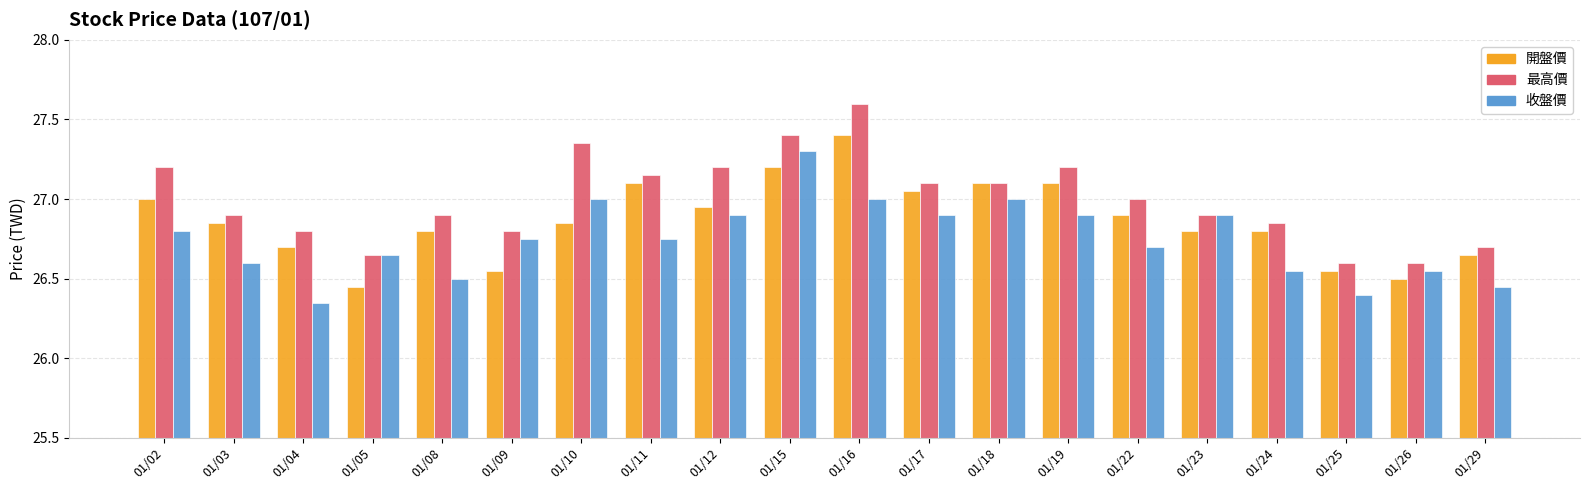

Between 01/10 and 01/22, which series saw the biggest shift?

最高價